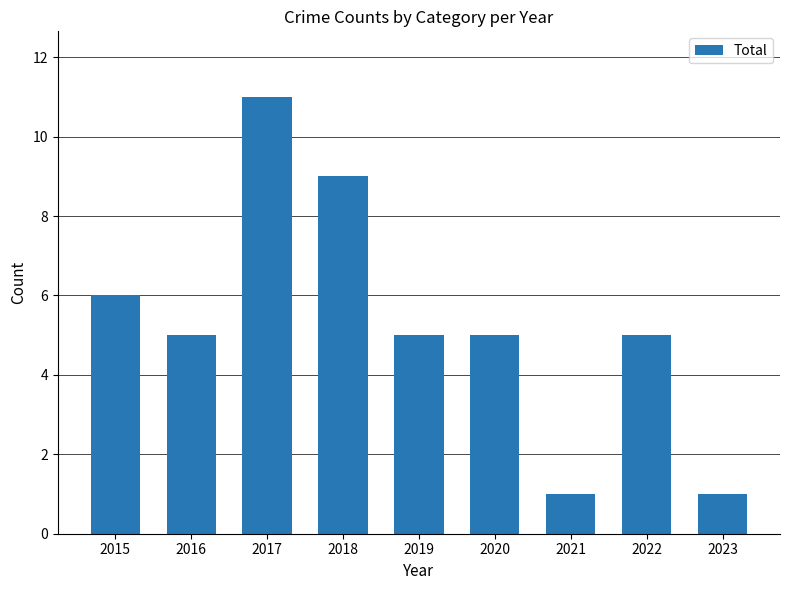

Reading left to right, list all the values displayed in this chart.

2015=6	2016=5	2017=11	2018=9	2019=5	2020=5	2021=1	2022=5	2023=1